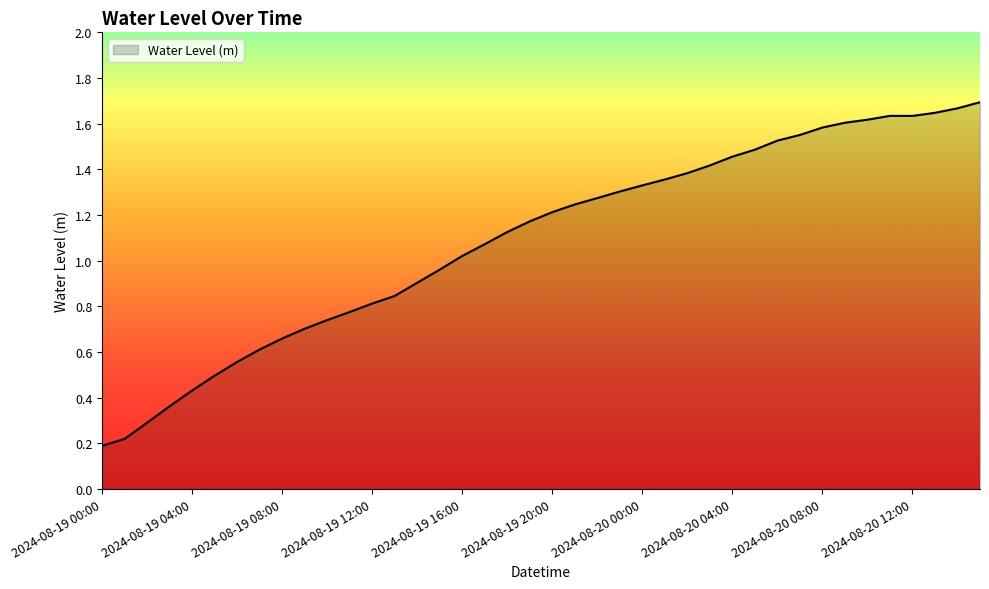

True or false: the data has more than 2 interior local peaks.

False